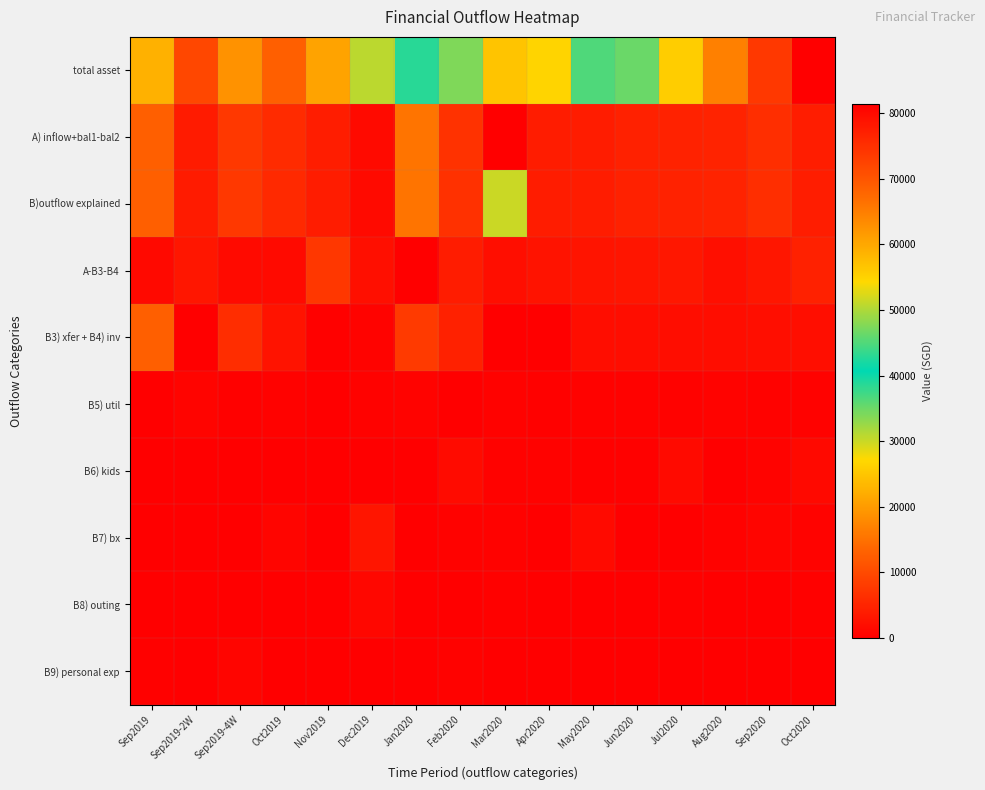

Which series has the widest spread of values?

total asset